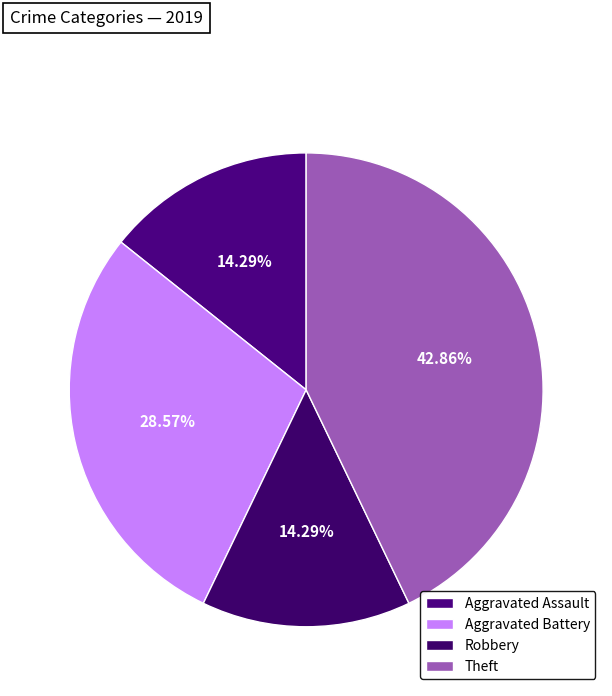

Which category has the biggest portion of the pie?

Theft